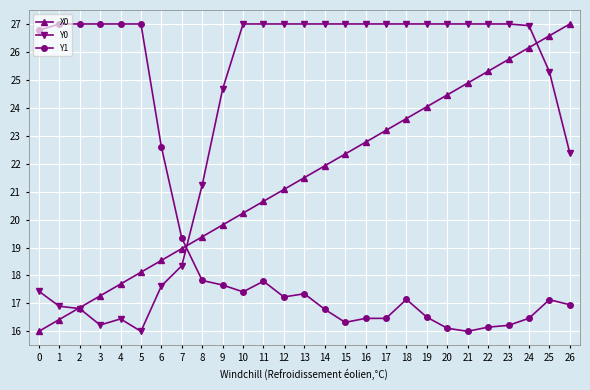

What is the total value across all series at 21?

67.9